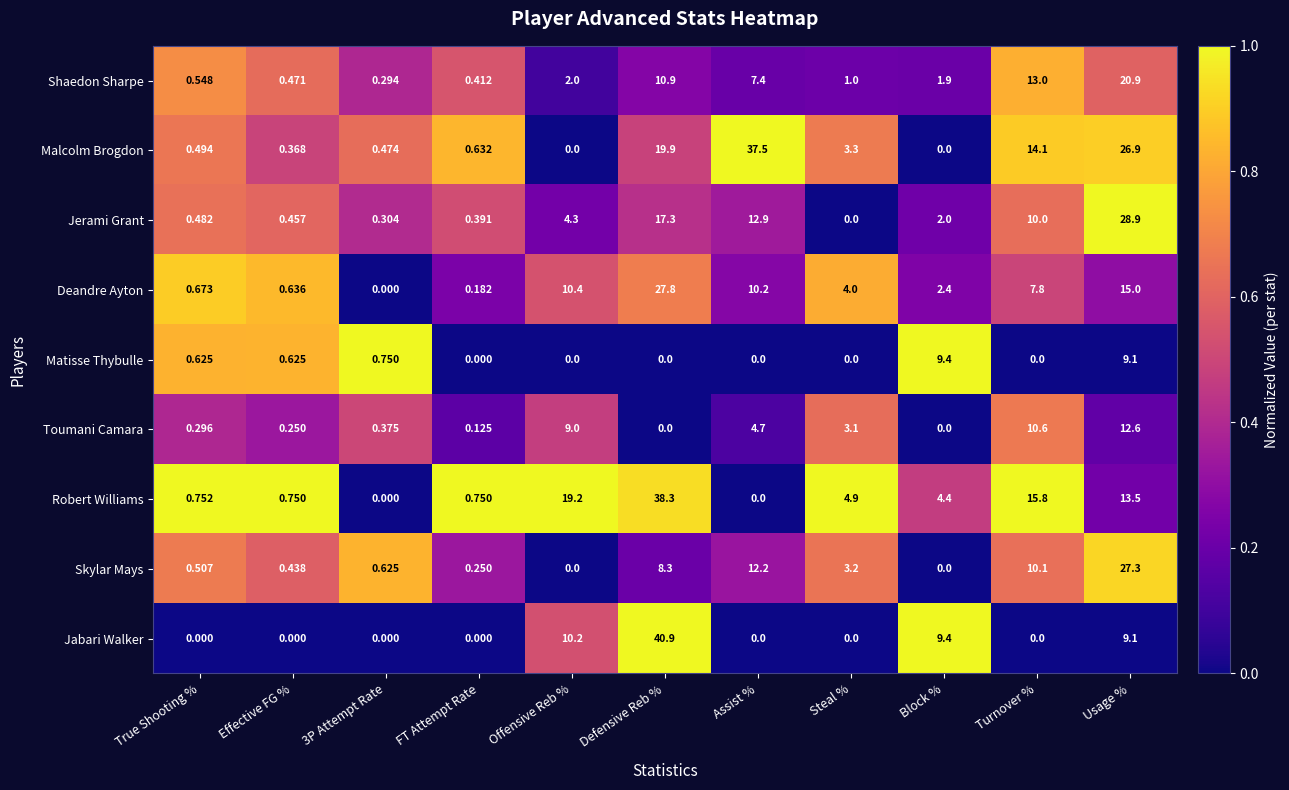

At Effective FG %, list the series in order from largest to smallest.

Robert Williams, Deandre Ayton, Matisse Thybulle, Shaedon Sharpe, Jerami Grant, Skylar Mays, Malcolm Brogdon, Toumani Camara, Jabari Walker